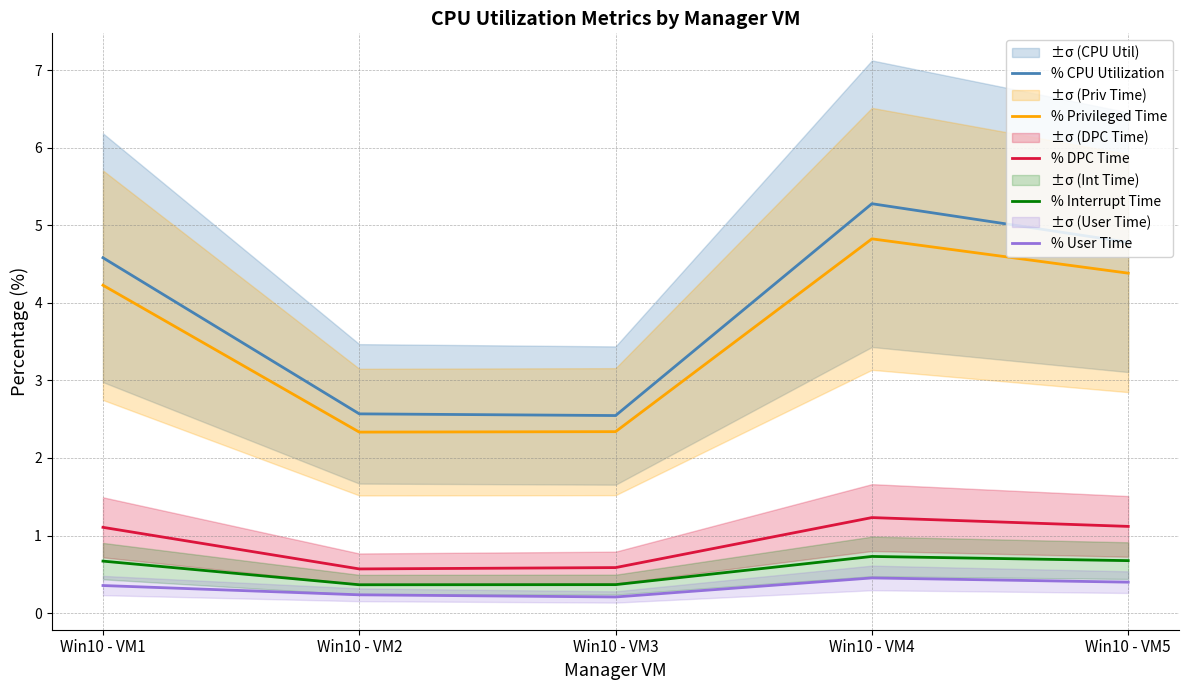

List the series in order of their peak value, highest first.

% CPU Utilization, % Privileged Time, % DPC Time, % Interrupt Time, % User Time